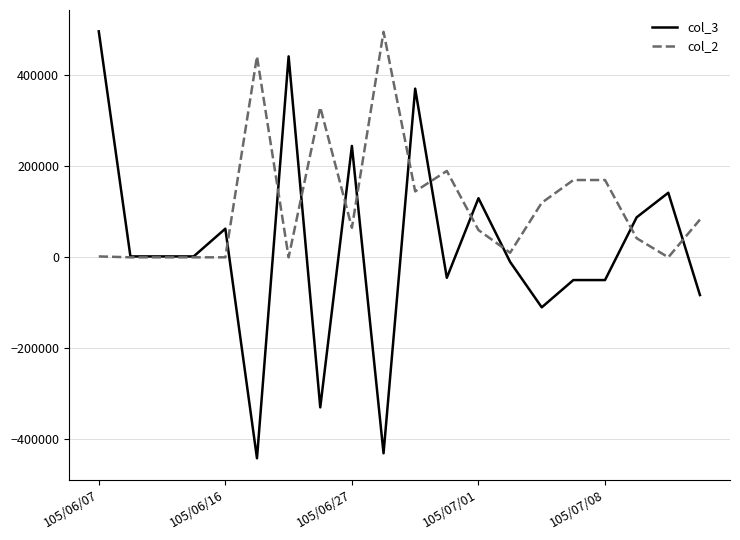

True or false: col_2 and col_3 intersect in this chart.

True